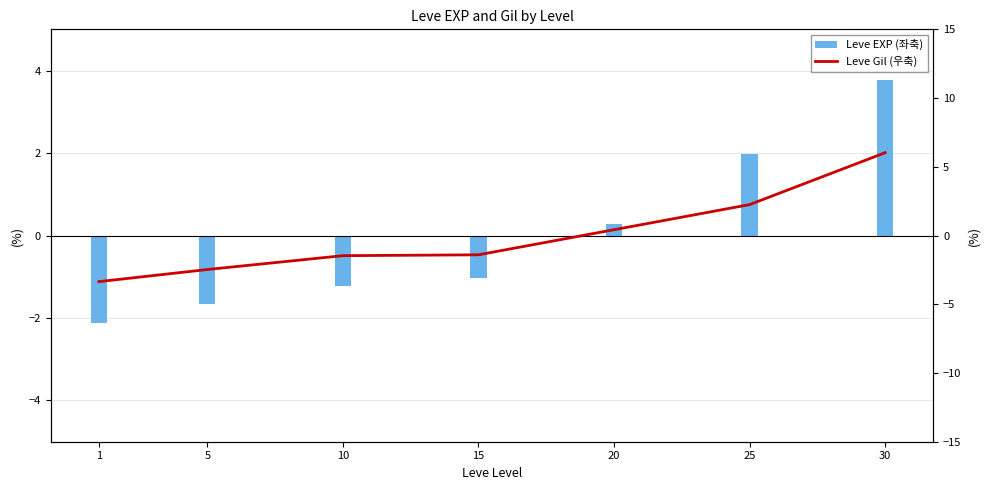

Reading left to right, what are all the values shown in this chart?

Leve EXP (좌축): 1=-2.1	5=-1.7	10=-1.2	15=-1.0	20=0.3	25=2.0	30=3.8
Leve Gil (우축): 1=-3.4	5=-2.5	10=-1.5	15=-1.4	20=0.4	25=2.2	30=6.0